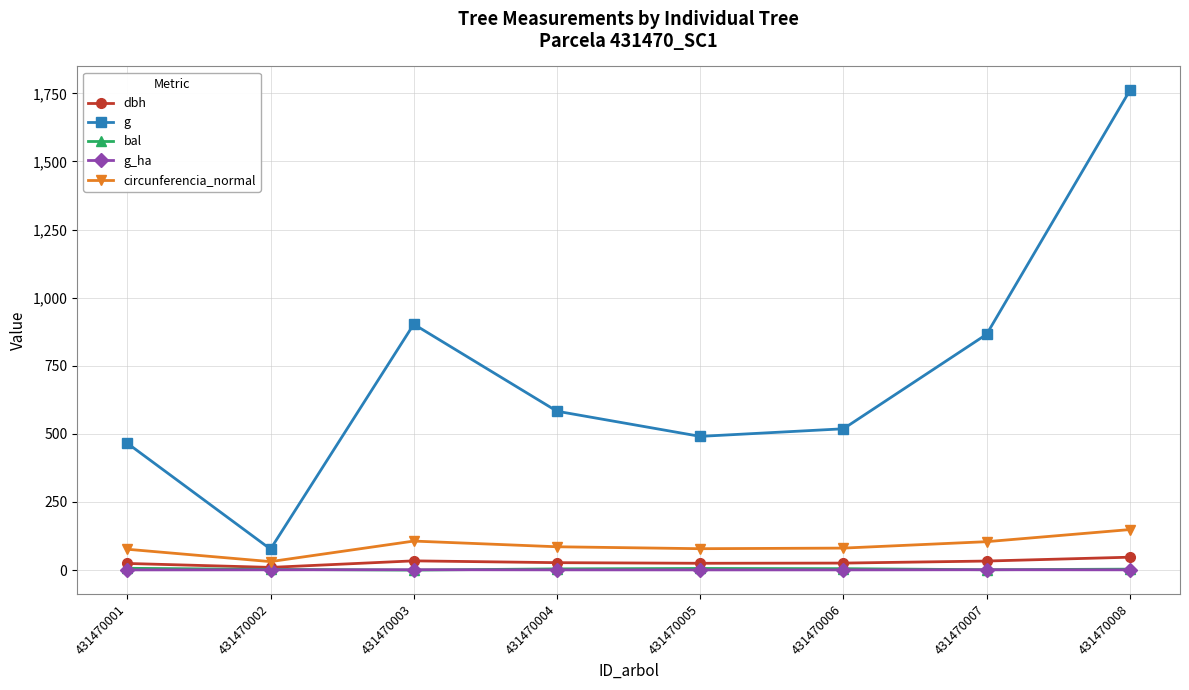

How many data points in circunferencia_normal are less than 85?

4